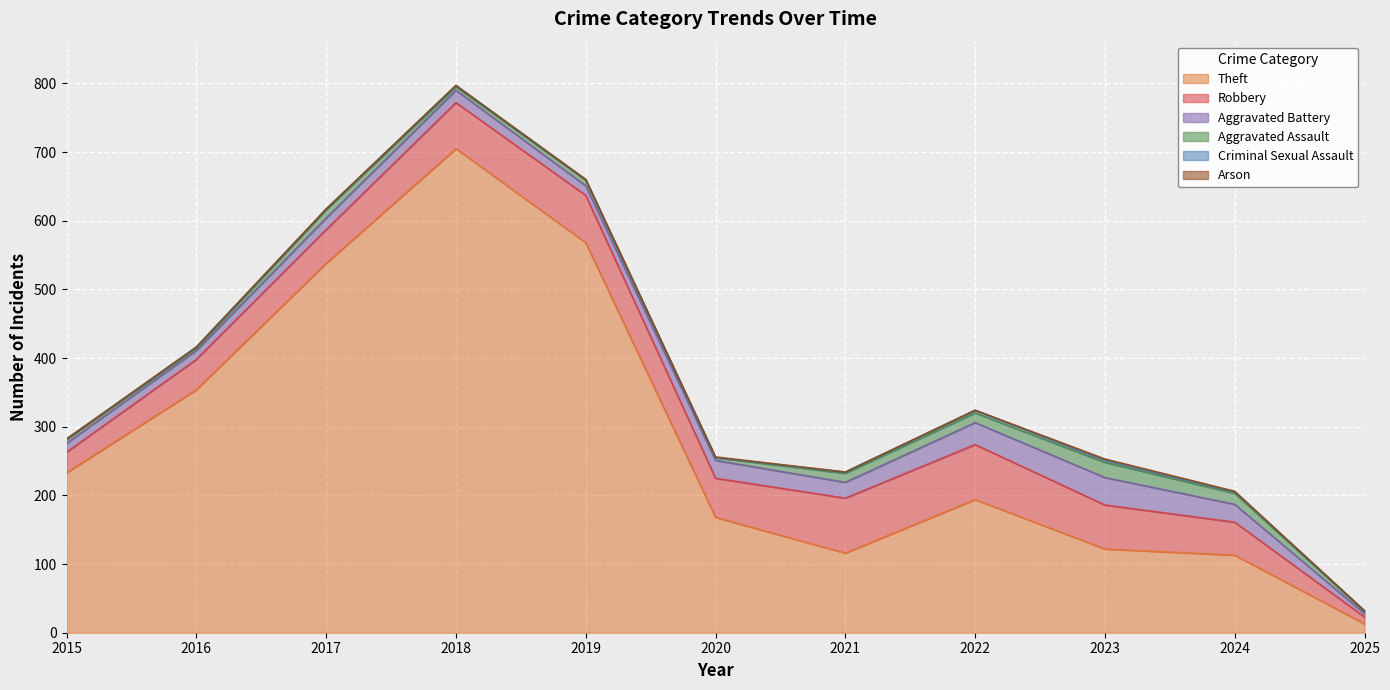

What is the difference between the maximum and second lowest values in the Criminal Sexual Assault series?

4